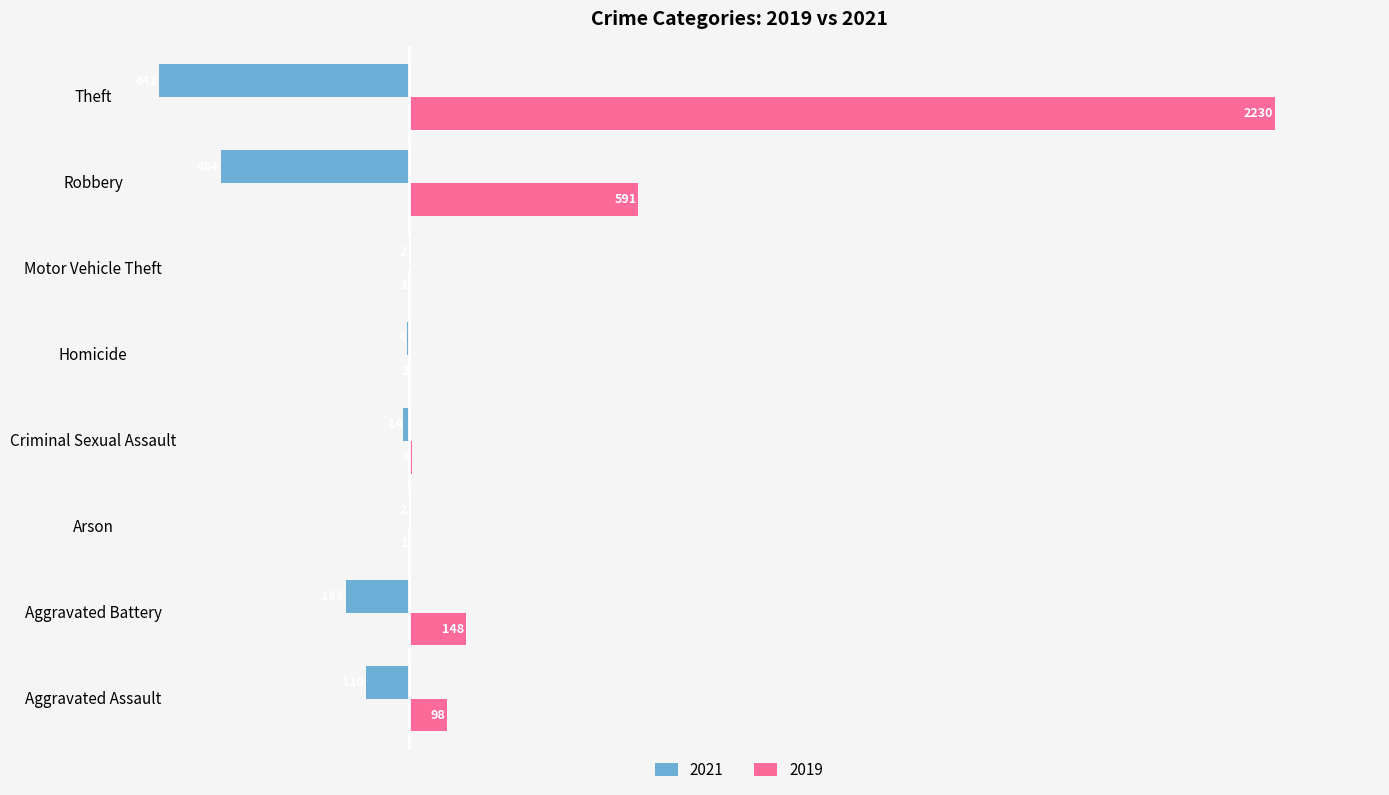

What is the spread (max minus min) of values at Criminal Sexual Assault?

22